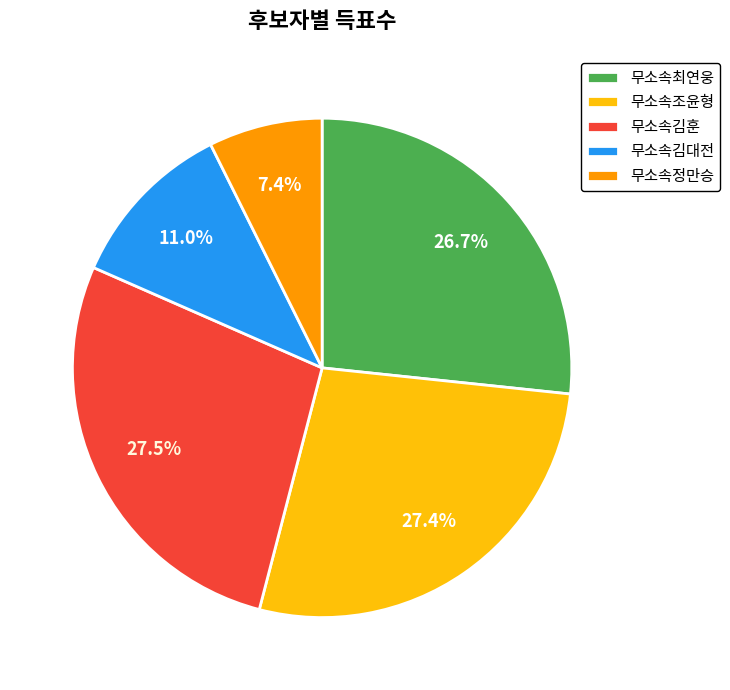

Which has a higher value, 무소속정만승 or 무소속조윤형?

무소속조윤형